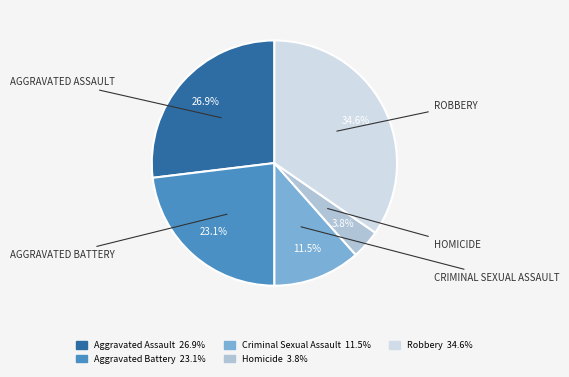

To the nearest percent, what is the average slice percentage?

20%